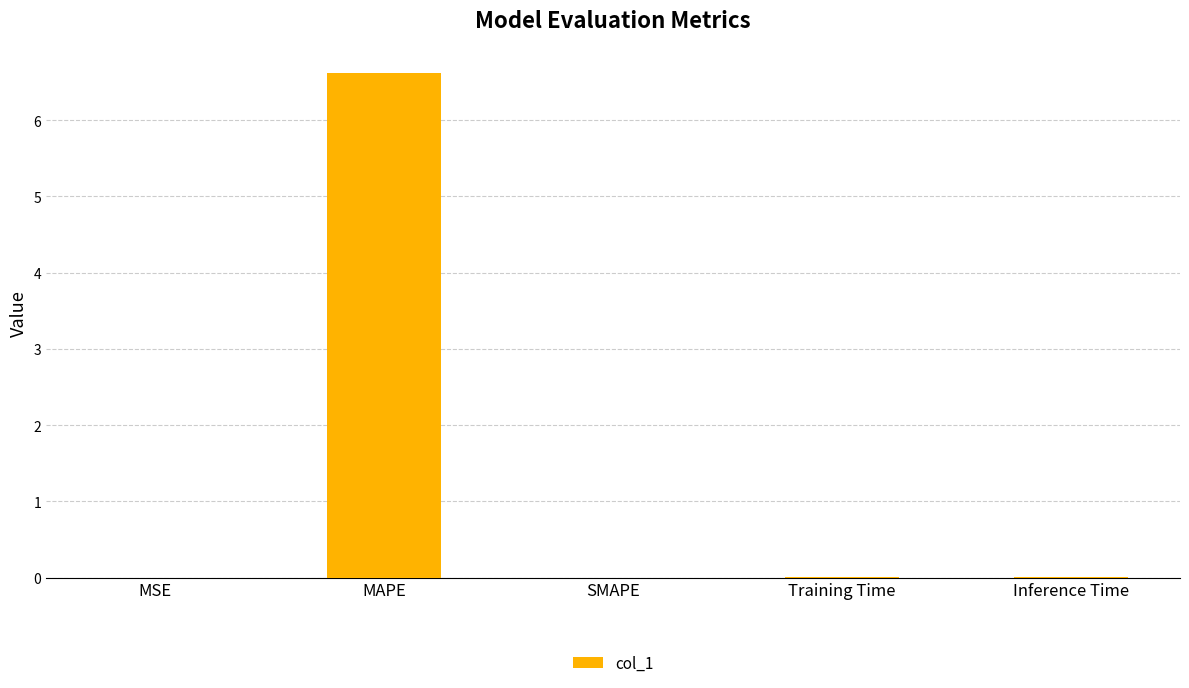

Which has a higher value, SMAPE or MAPE?

MAPE